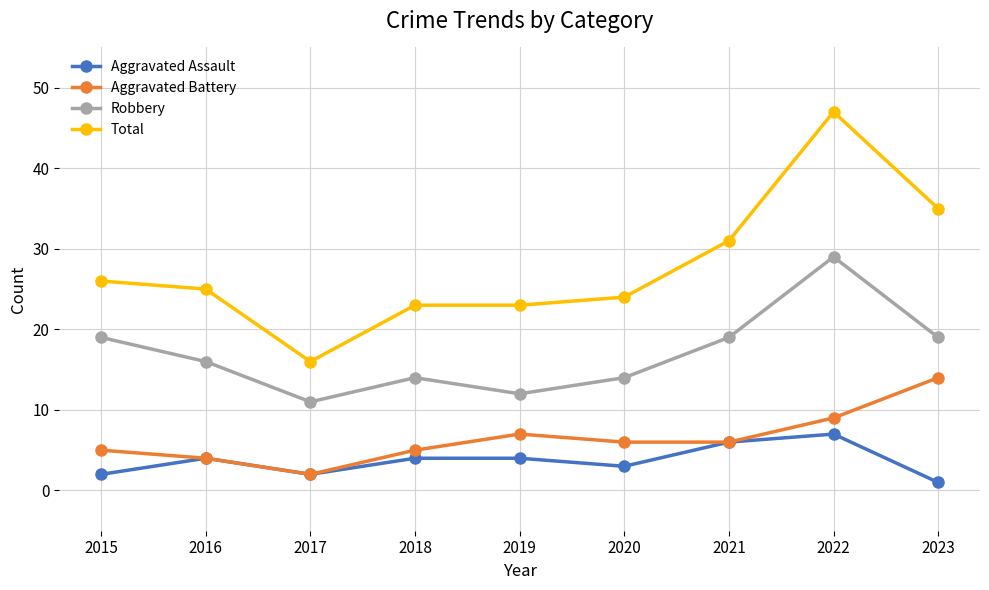

Where does the Aggravated Battery series first go above 6?

2019